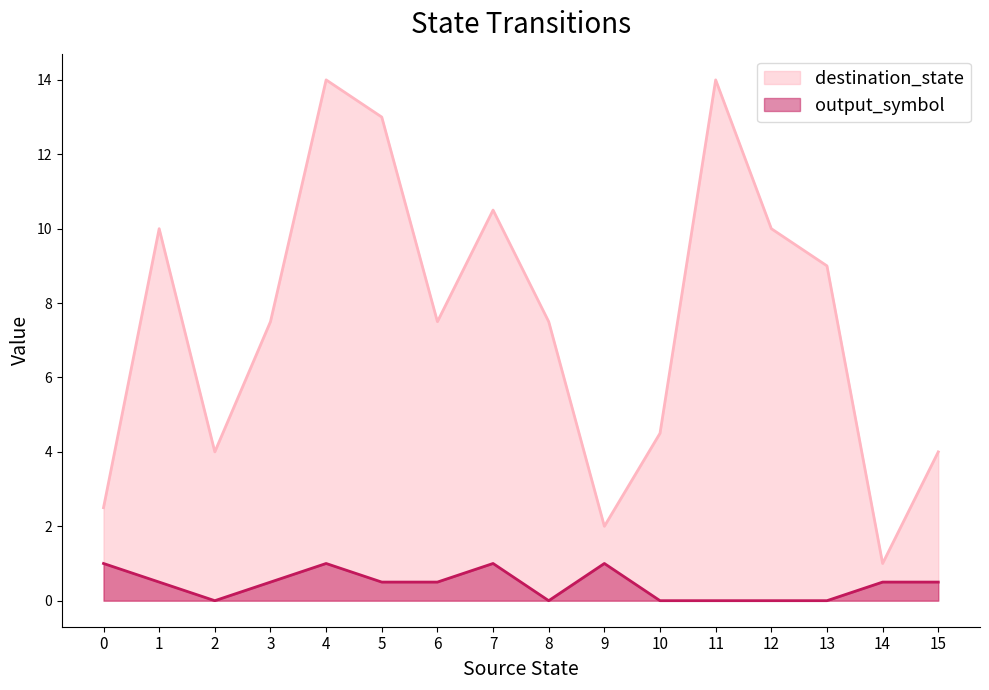

In output_symbol, how many points are higher than both neighbors (excluding endpoints)?

3